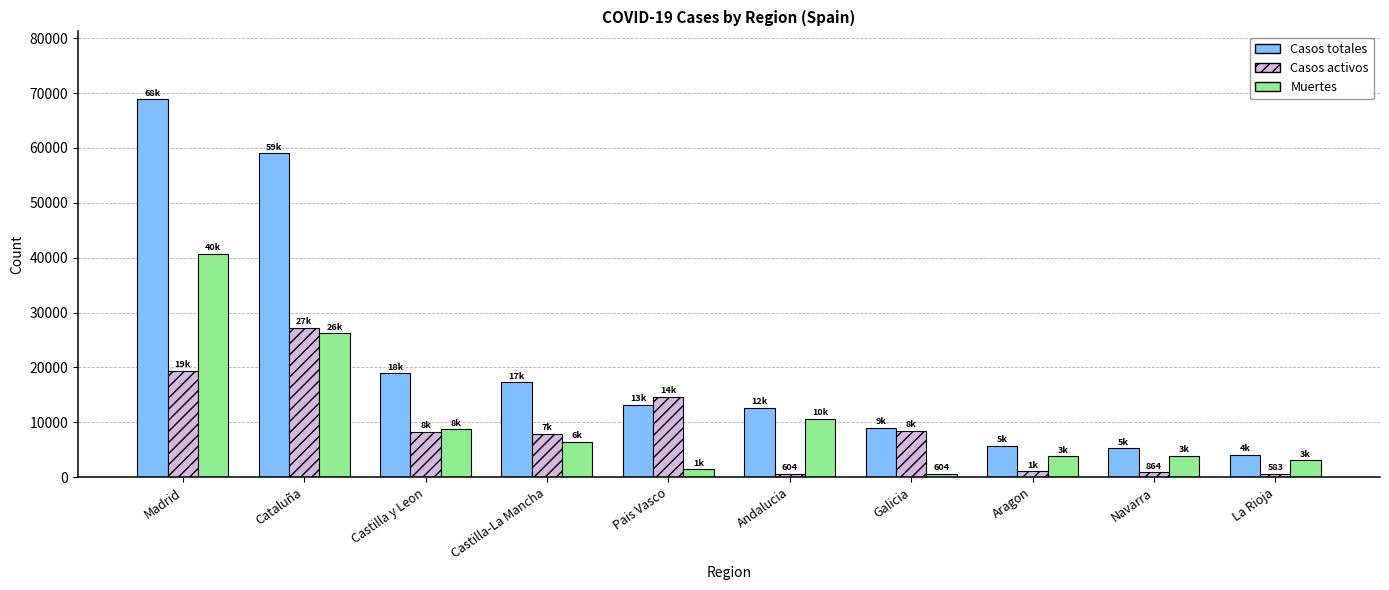

What is the difference between the highest and lowest values at Castilla-La Mancha?

10867